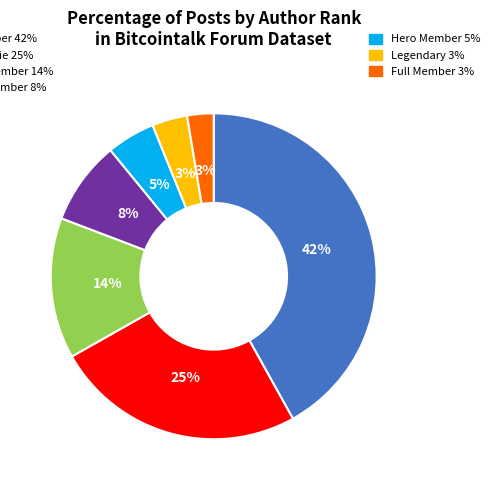

Does any single category account for the majority?

No